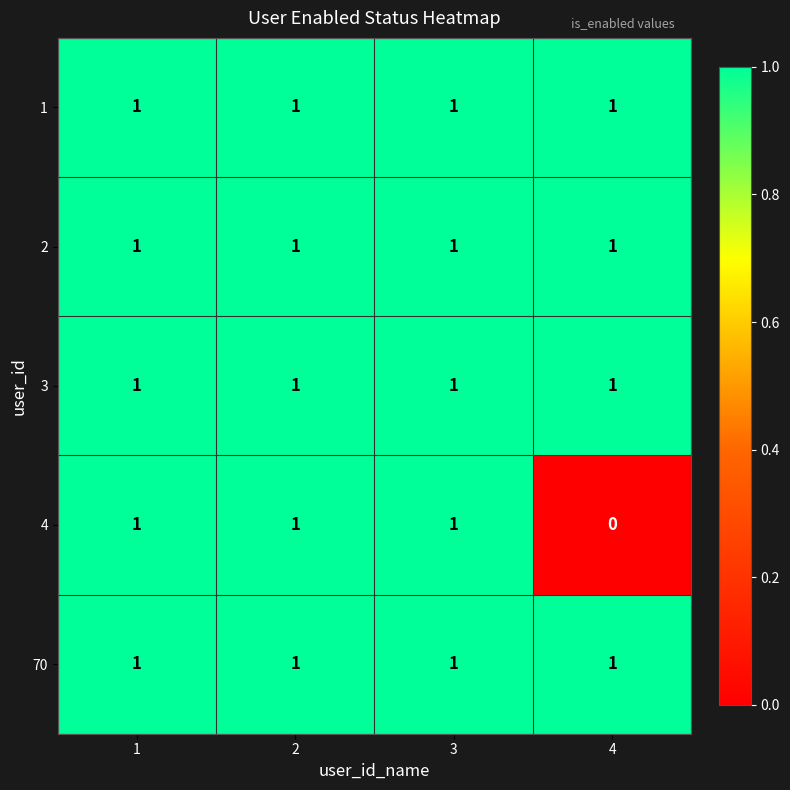

What is the total value across all series at 1?

5